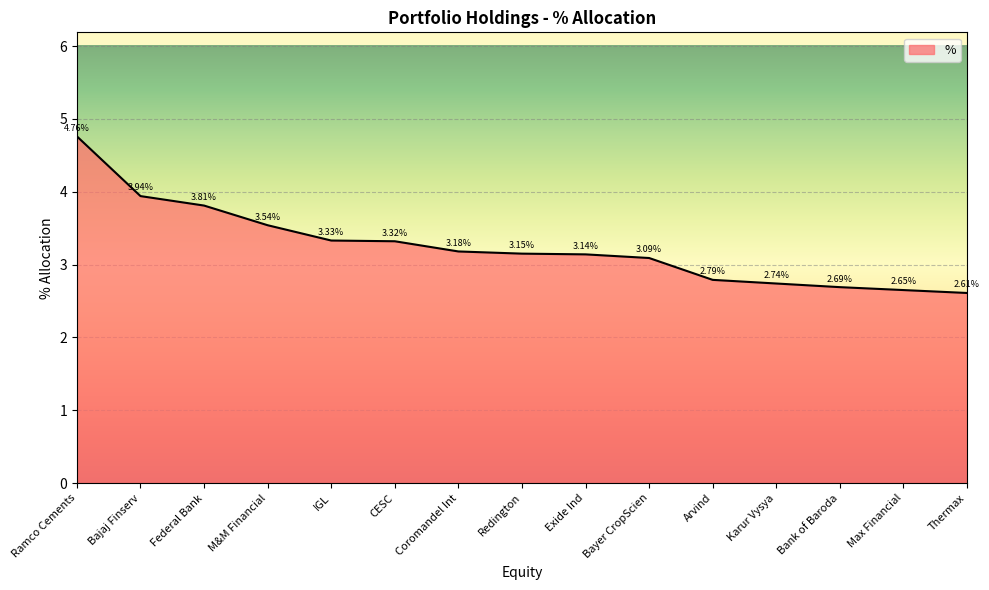

At which category does the chart reach its minimum across all series?

Thermax